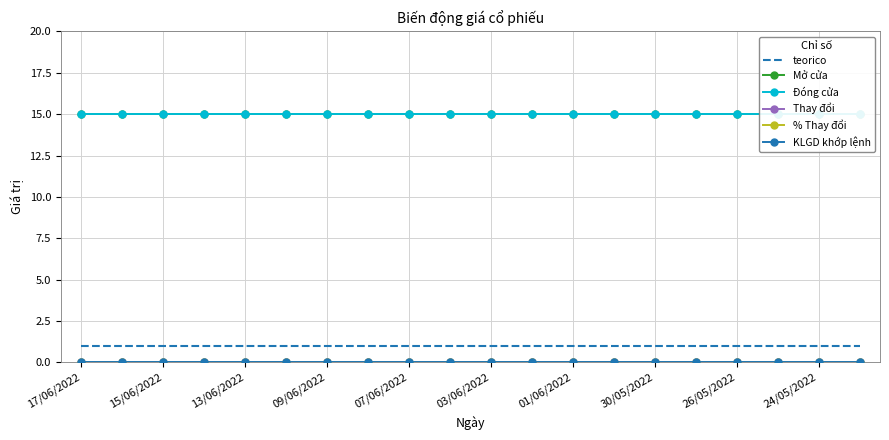

Rank the categories by KLGD khớp lệnh value from lowest to highest.

17/06/2022, 15/06/2022, 13/06/2022, 09/06/2022, 07/06/2022, 03/06/2022, 01/06/2022, 30/05/2022, 26/05/2022, 24/05/2022, 10, 11, 12, 13, 14, 15, 16, 17, 18, 19